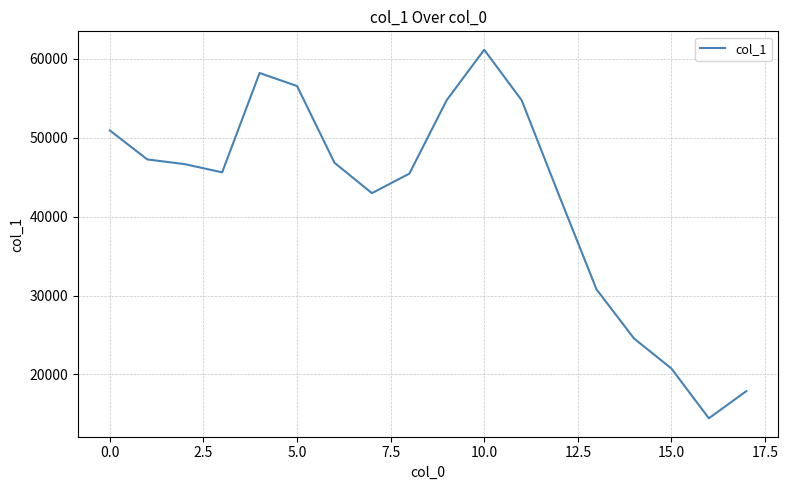

What is the minimum value shown in the chart?

14445